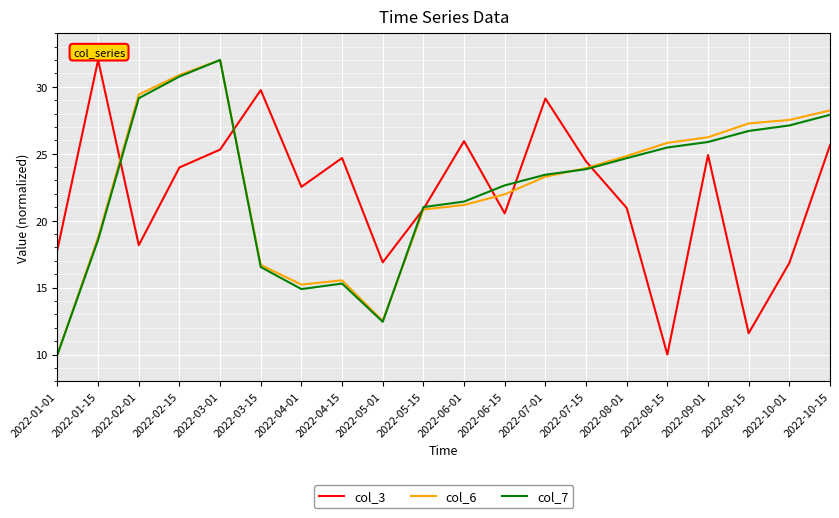

The col_6 series shows 27.3 at 2022-09-15. True or false?

True